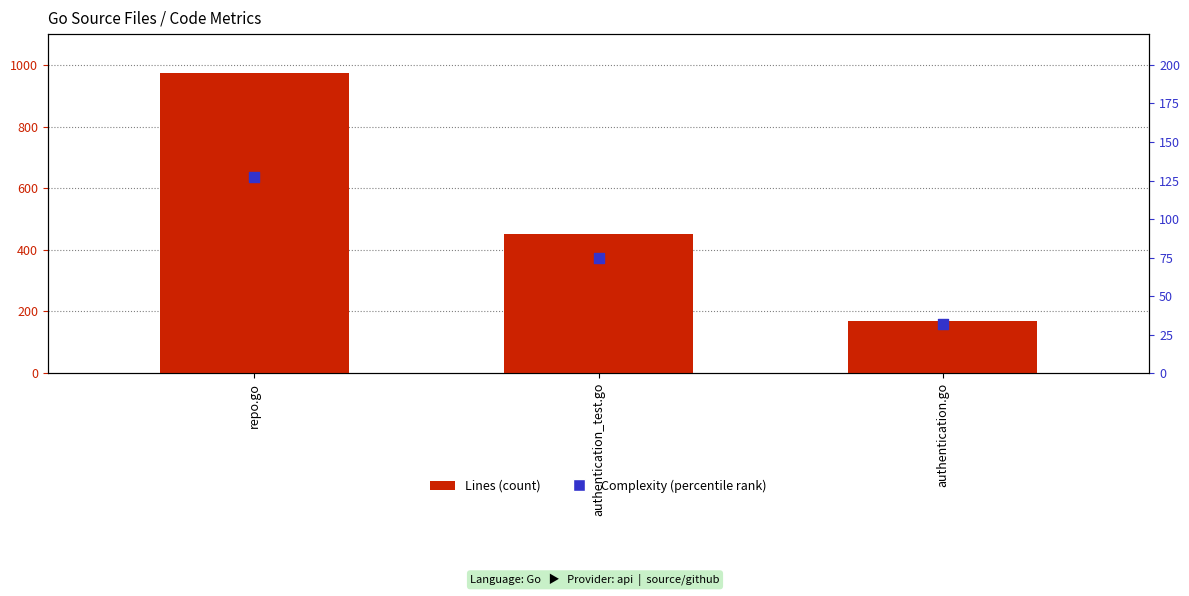

Is the value of Lines at repo.go greater than the value of Complexity at authentication_test.go?

Yes